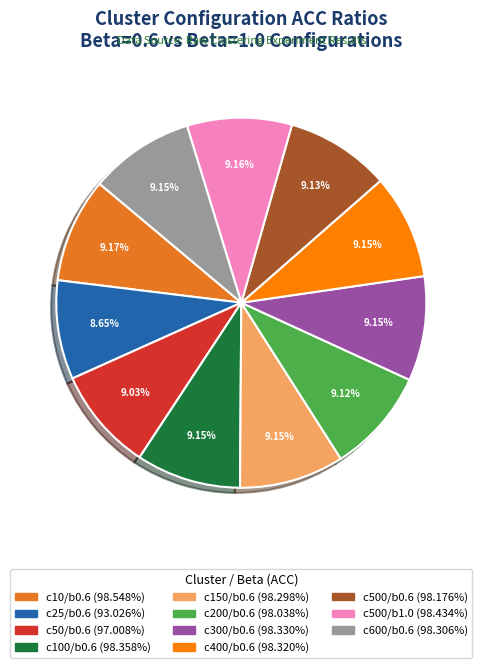

Is there a majority slice in this chart?

No